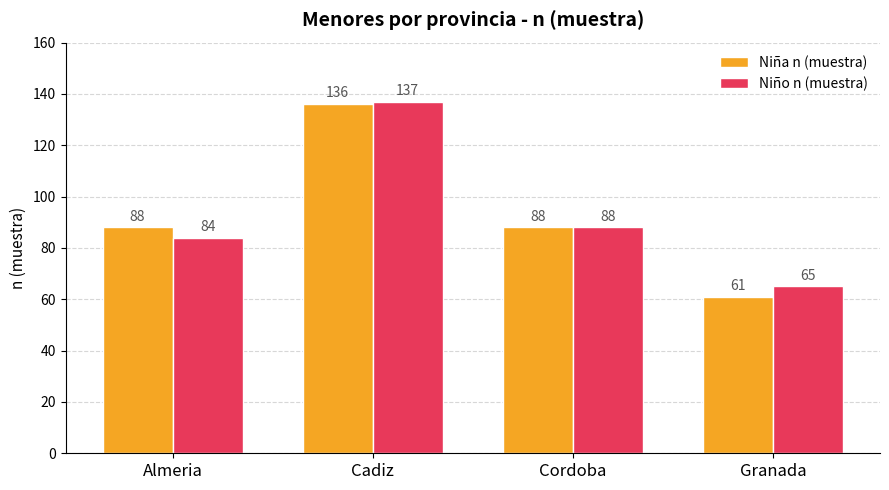

What is the label of the 4th bar from the left?

Granada